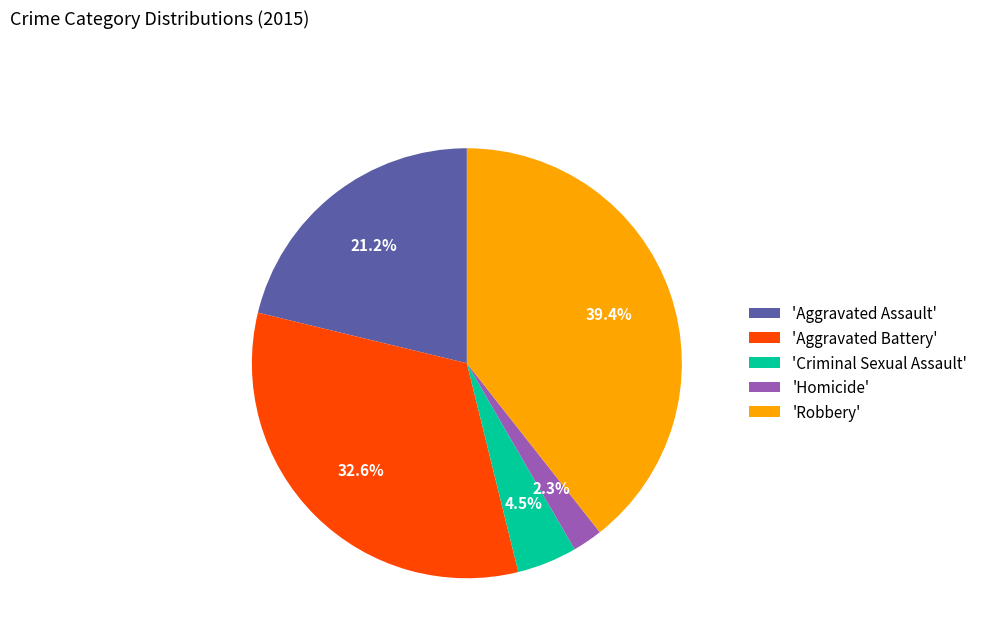

Rank the categories by value from lowest to highest.

'Homicide', 'Criminal Sexual Assault', 'Aggravated Assault', 'Aggravated Battery', 'Robbery'